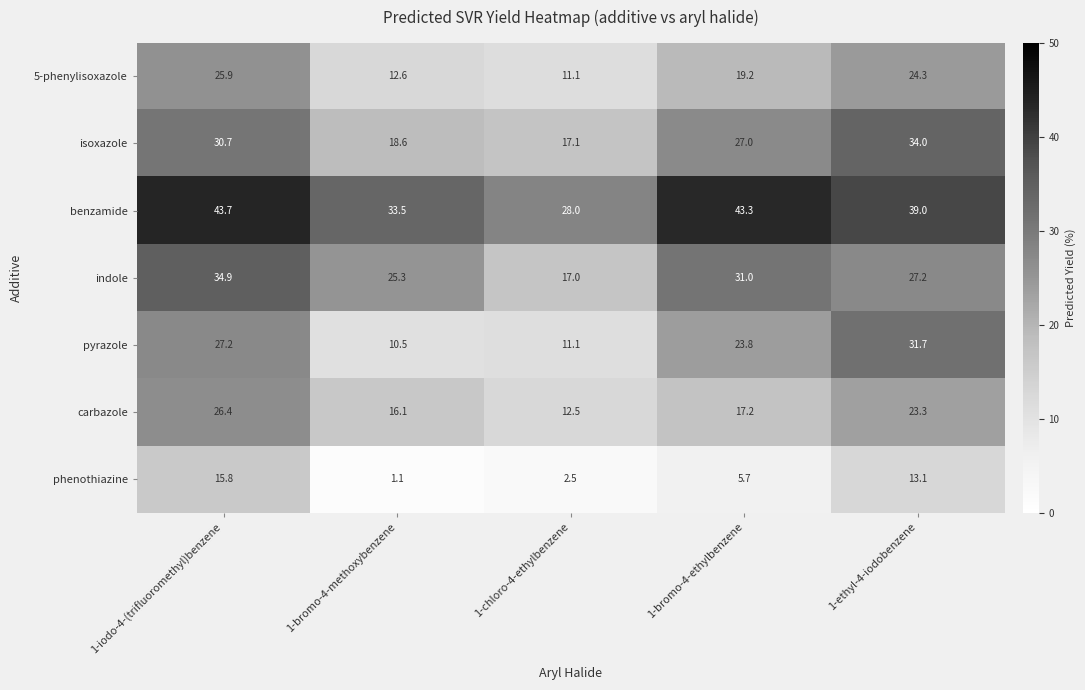

What is the sum of the pyrazole values at 1-bromo-4-methoxybenzene and 1-bromo-4-ethylbenzene?

34.3